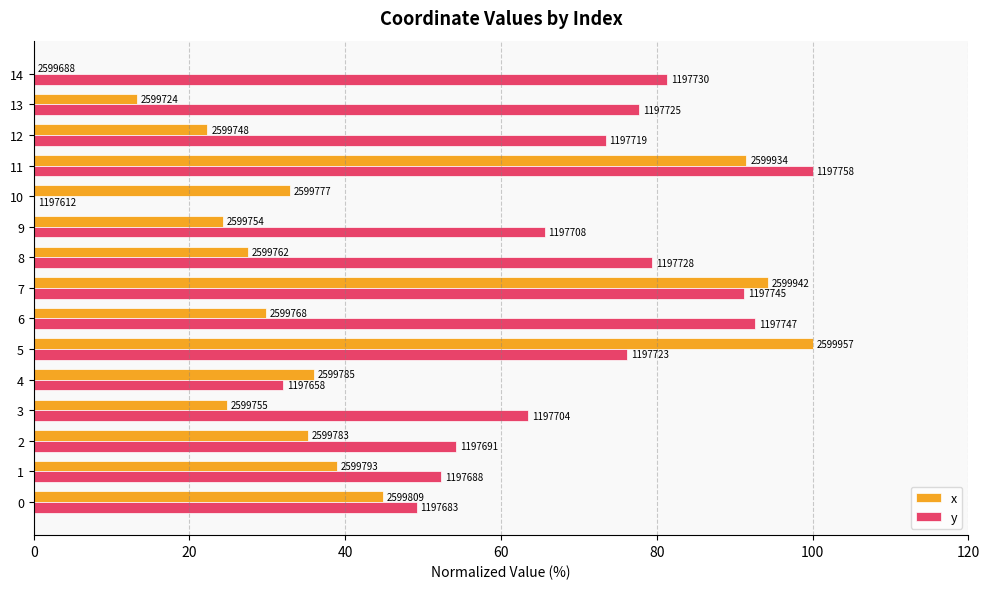

What are all the series names shown in the legend?

x, y